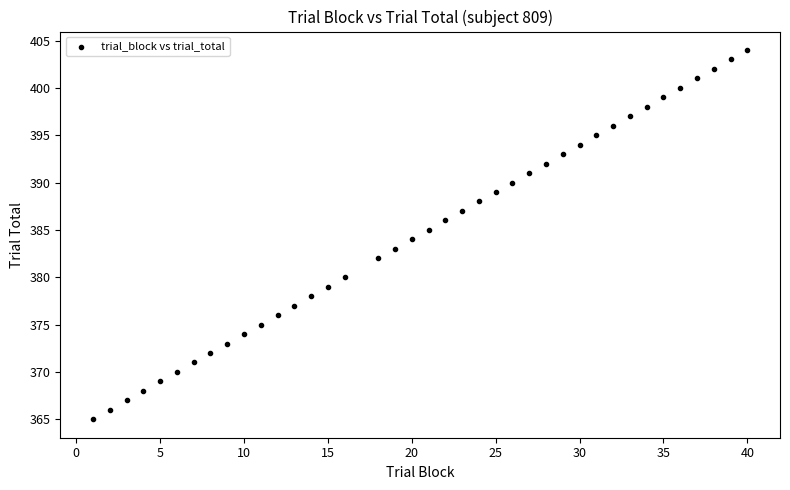

What is the range of Y values (max minus min)?

39